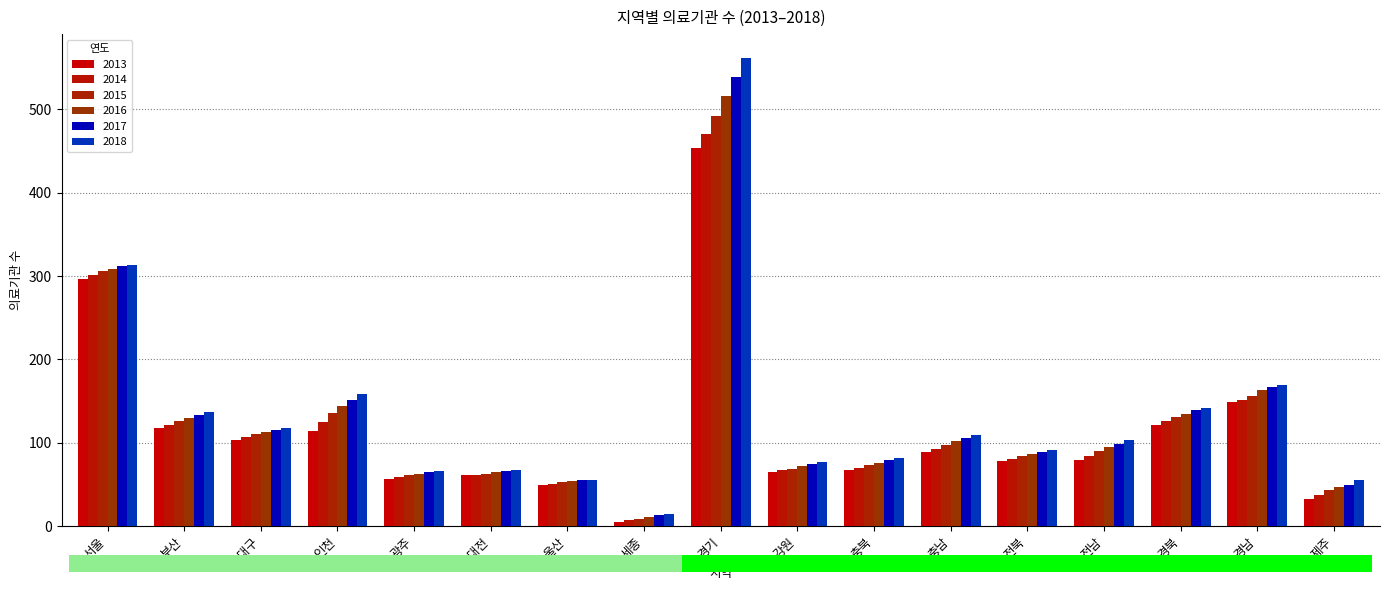

What is the total value across all series at 광주?

371